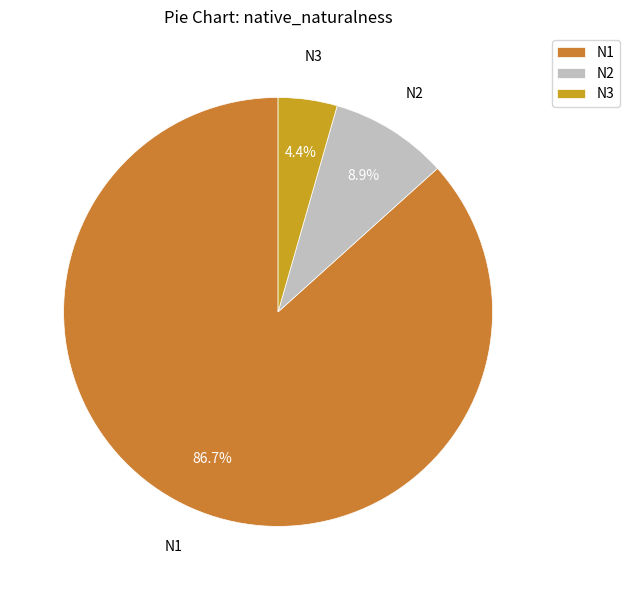

Between N2 and N3, which is larger?

N2